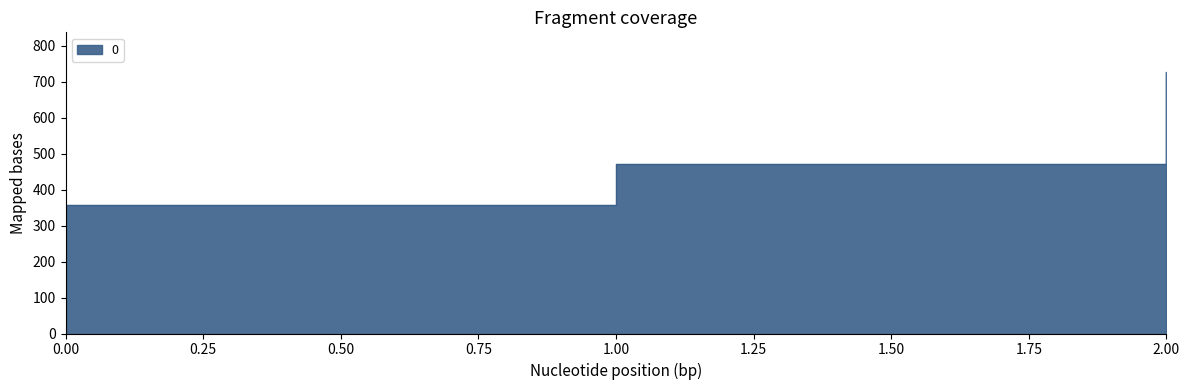

At which label is the value closest to 542?

1